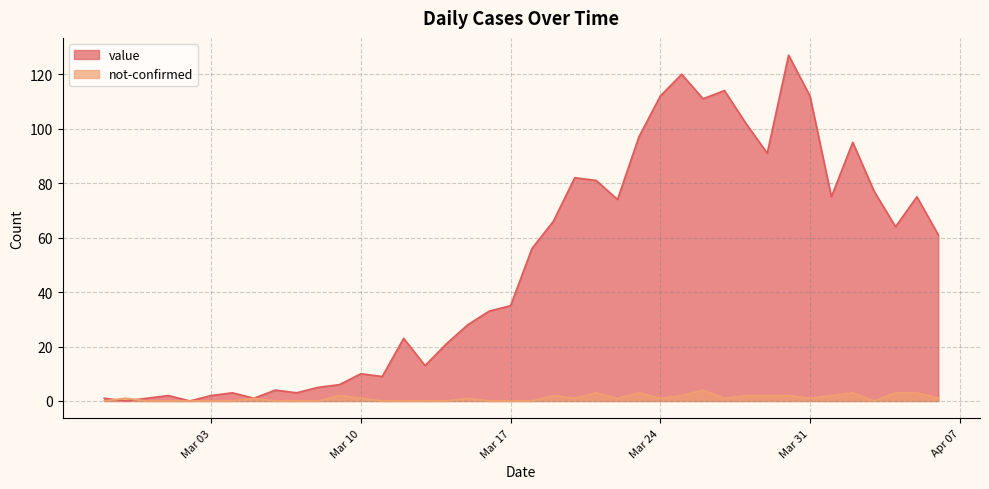

How many categories are shown in the chart?

40